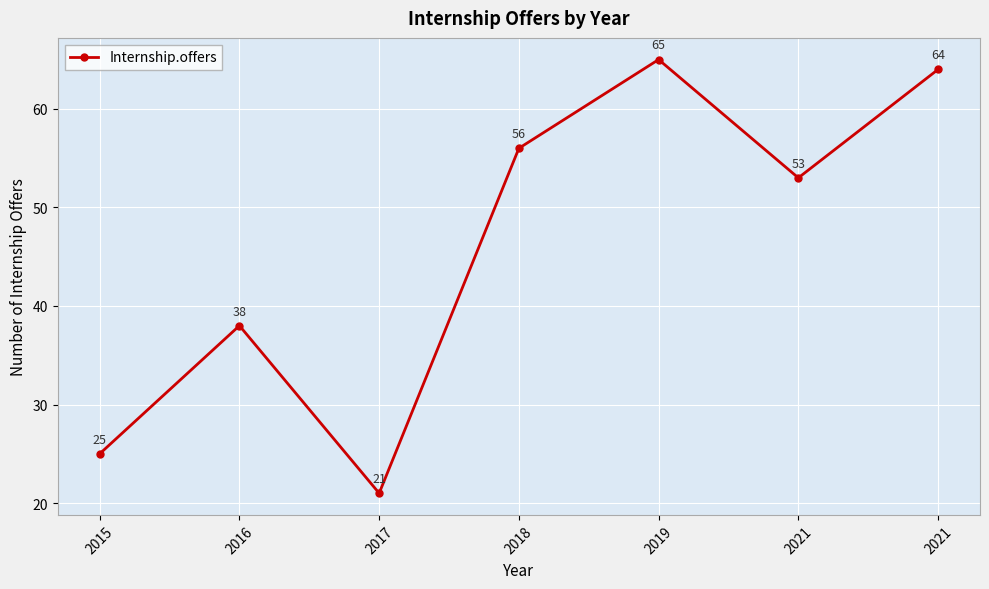

What is the ratio of the value at 2015 to the value at 2019?

0.4